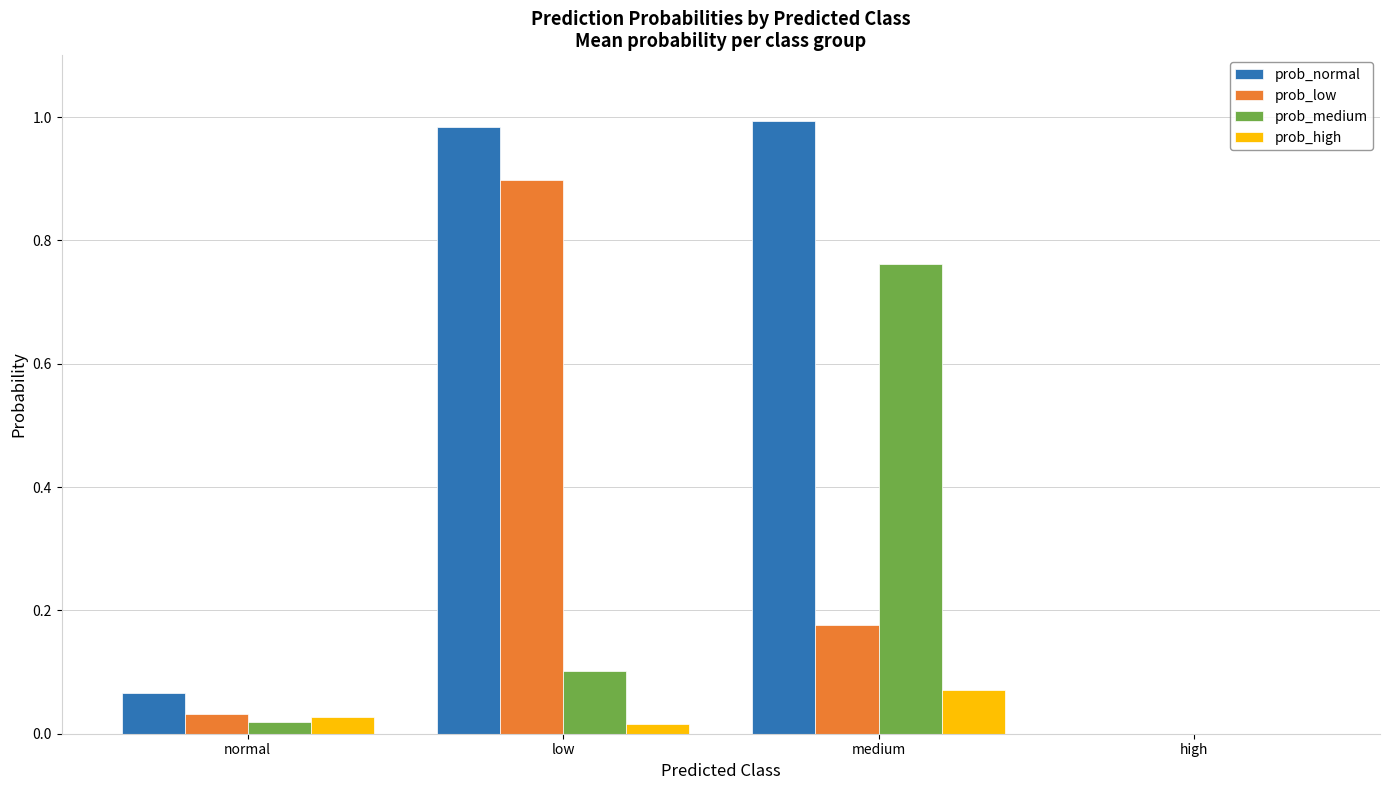

Which series has the widest spread of values?

prob_normal